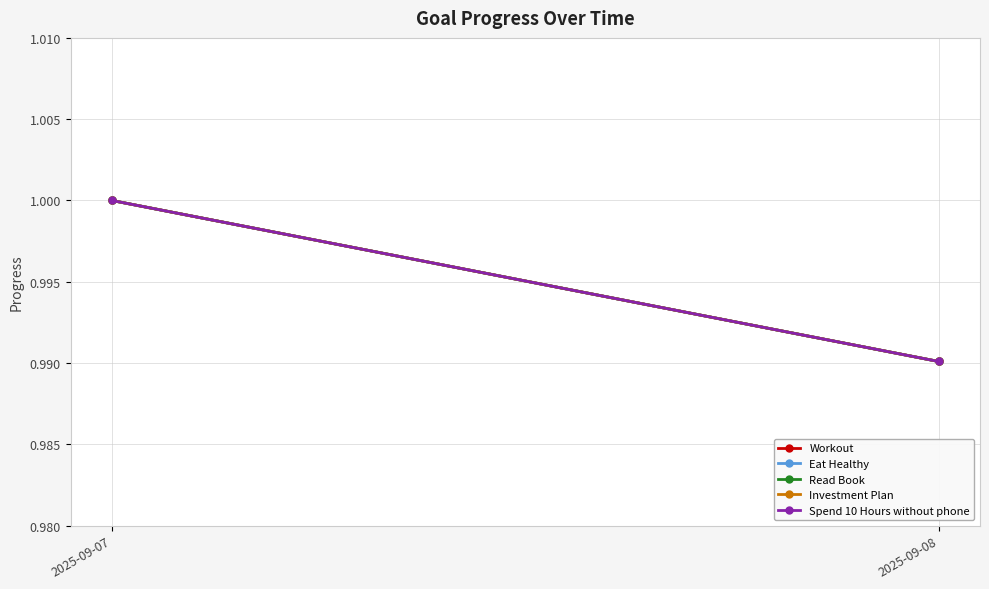

Rank the series at 2025-09-07 from lowest to highest value.

Workout, Eat Healthy, Read Book, Investment Plan, Spend 10 Hours without phone